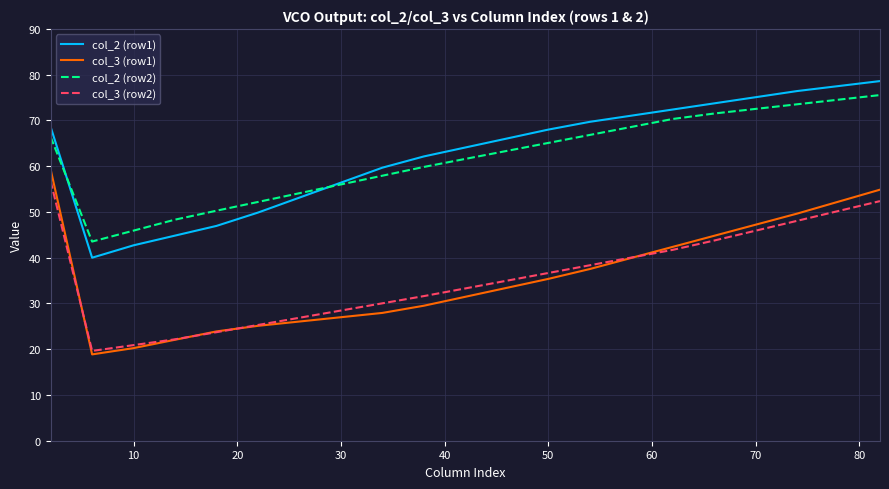

True or false: col_2 (row2) and col_3 (row2) intersect in this chart.

False